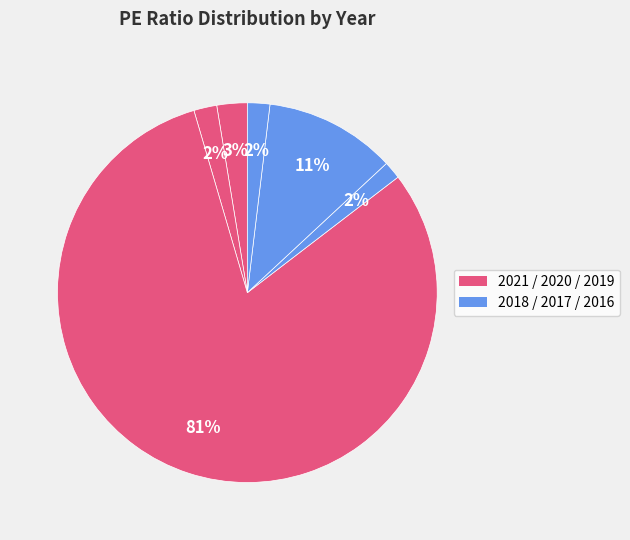

Rank the categories by value from highest to lowest.

2019, 2017, 2021, 2020, 2016, 2018